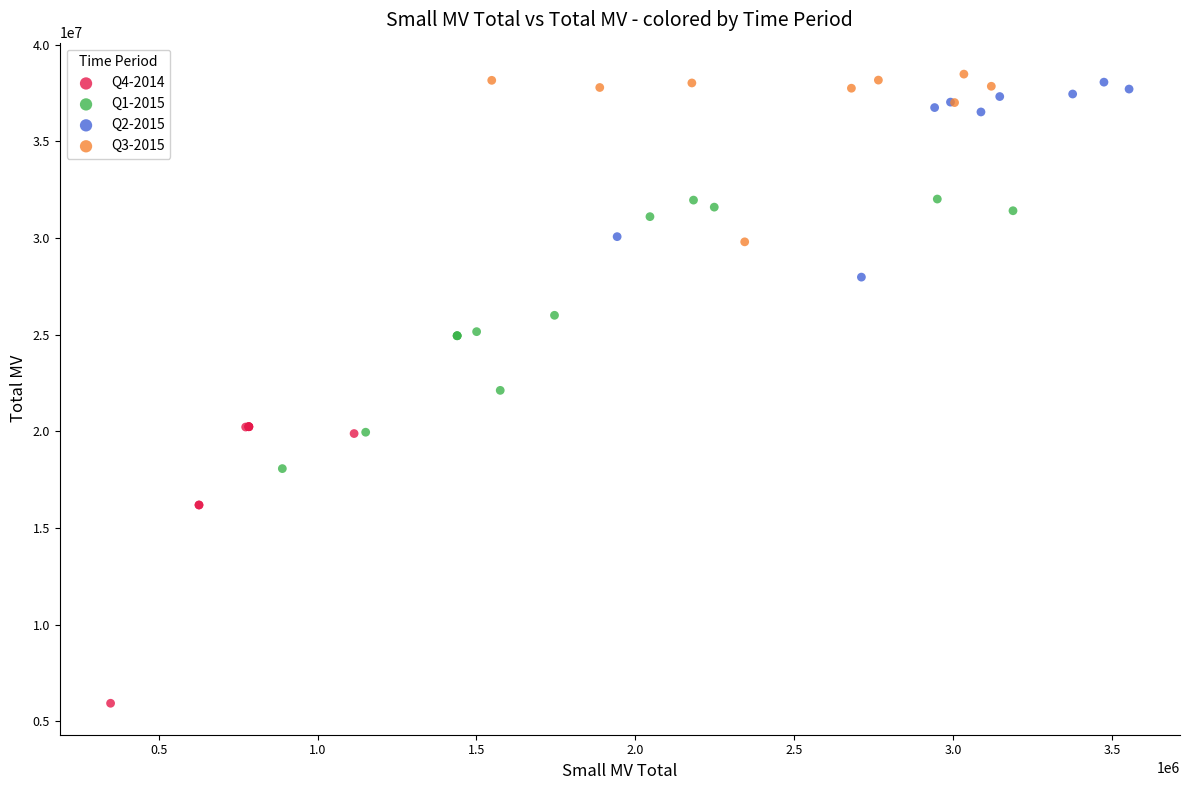

Which series reaches the maximum Y coordinate?

Q3-2015